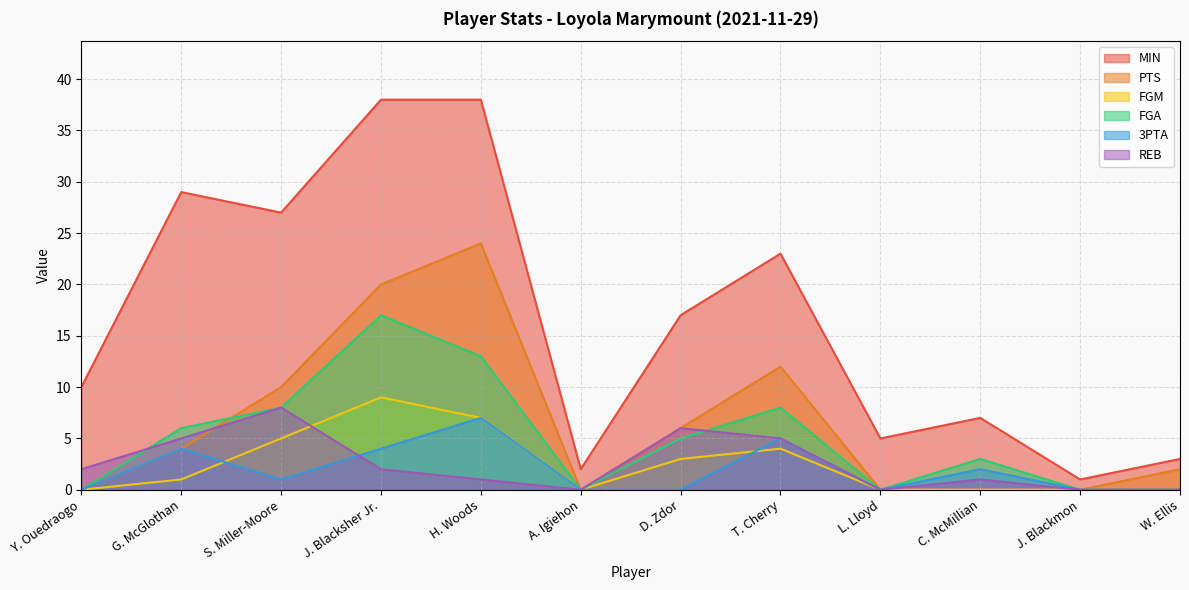

Reading right to left, transcribe all the data shown in this chart.

MIN: W. Ellis=3	J. Blackmon=1	C. McMillian=7	L. Lloyd=5	T. Cherry=23	D. Zdor=17	A. Igiehon=2	H. Woods=38	J. Blacksher Jr.=38	S. Miller-Moore=27	G. McGlothan=29	Y. Ouedraogo=10
PTS: W. Ellis=2	J. Blackmon=0	C. McMillian=0	L. Lloyd=0	T. Cherry=12	D. Zdor=6	A. Igiehon=0	H. Woods=24	J. Blacksher Jr.=20	S. Miller-Moore=10	G. McGlothan=4	Y. Ouedraogo=0
FGM: W. Ellis=0	J. Blackmon=0	C. McMillian=0	L. Lloyd=0	T. Cherry=4	D. Zdor=3	A. Igiehon=0	H. Woods=7	J. Blacksher Jr.=9	S. Miller-Moore=5	G. McGlothan=1	Y. Ouedraogo=0
FGA: W. Ellis=0	J. Blackmon=0	C. McMillian=3	L. Lloyd=0	T. Cherry=8	D. Zdor=5	A. Igiehon=0	H. Woods=13	J. Blacksher Jr.=17	S. Miller-Moore=8	G. McGlothan=6	Y. Ouedraogo=0
3PTA: W. Ellis=0	J. Blackmon=0	C. McMillian=2	L. Lloyd=0	T. Cherry=5	D. Zdor=0	A. Igiehon=0	H. Woods=7	J. Blacksher Jr.=4	S. Miller-Moore=1	G. McGlothan=4	Y. Ouedraogo=0
REB: W. Ellis=0	J. Blackmon=0	C. McMillian=1	L. Lloyd=0	T. Cherry=5	D. Zdor=6	A. Igiehon=0	H. Woods=1	J. Blacksher Jr.=2	S. Miller-Moore=8	G. McGlothan=5	Y. Ouedraogo=2